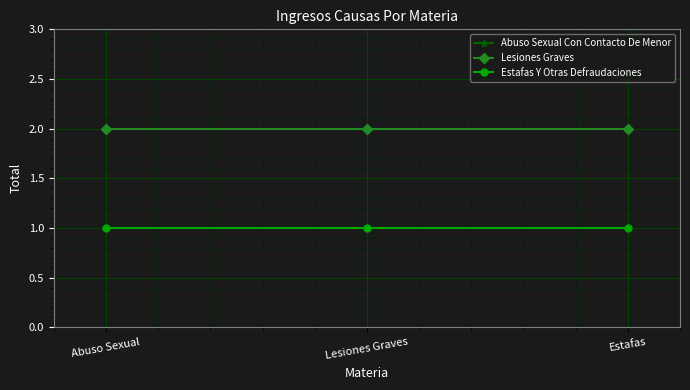

Reading left to right, extract all data points from this chart.

Abuso Sexual Con Contacto De Menor: 2	2	2
Lesiones Graves: 2	2	2
Estafas Y Otras Defraudaciones: 1	1	1